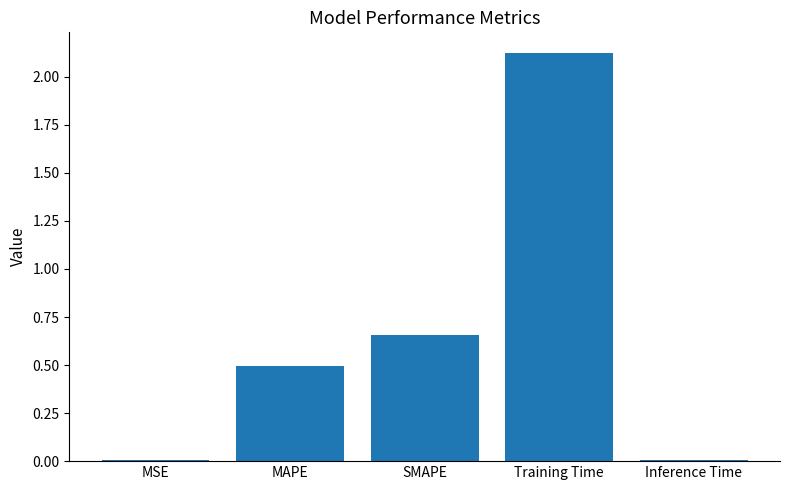

At which label is the value closest to 1?

SMAPE